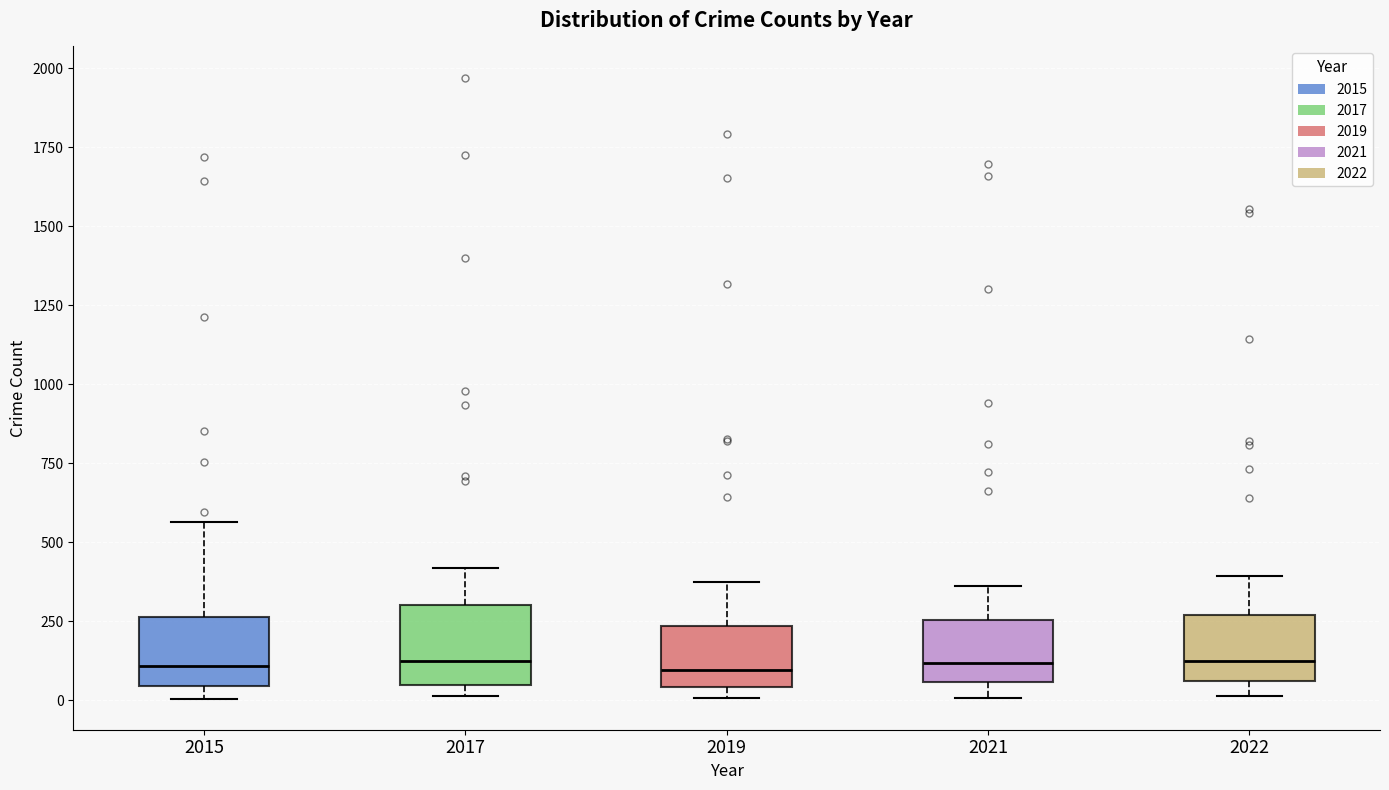

Reading left to right, read every box against the y-axis: the position of its median line, the range the box covers, and the ends of its whiskers. The values are not printed on the chart, so give them approximately, as read against the axis.

2015: median 100, box 50 to 250, whiskers 0 to 550
2017: median 100, box 50 to 300, whiskers 0 to 400
2019: median 100, box 50 to 250, whiskers 0 to 400
2021: median 100, box 50 to 250, whiskers 0 to 350
2022: median 150, box 50 to 250, whiskers 0 to 400